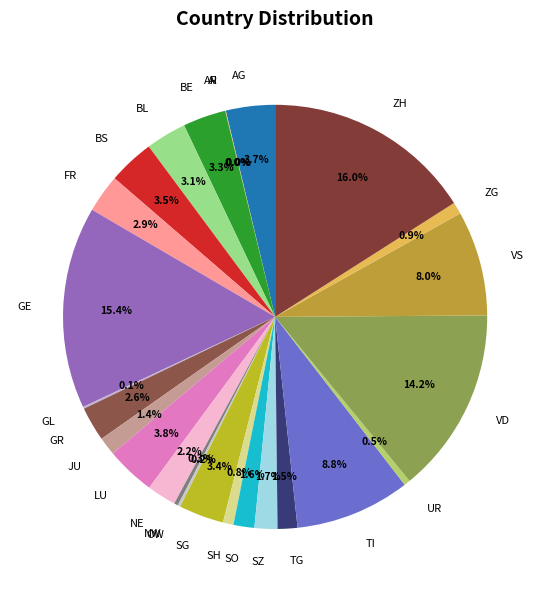

Approximately how many times larger is the value at SO compared to GR?

0.6